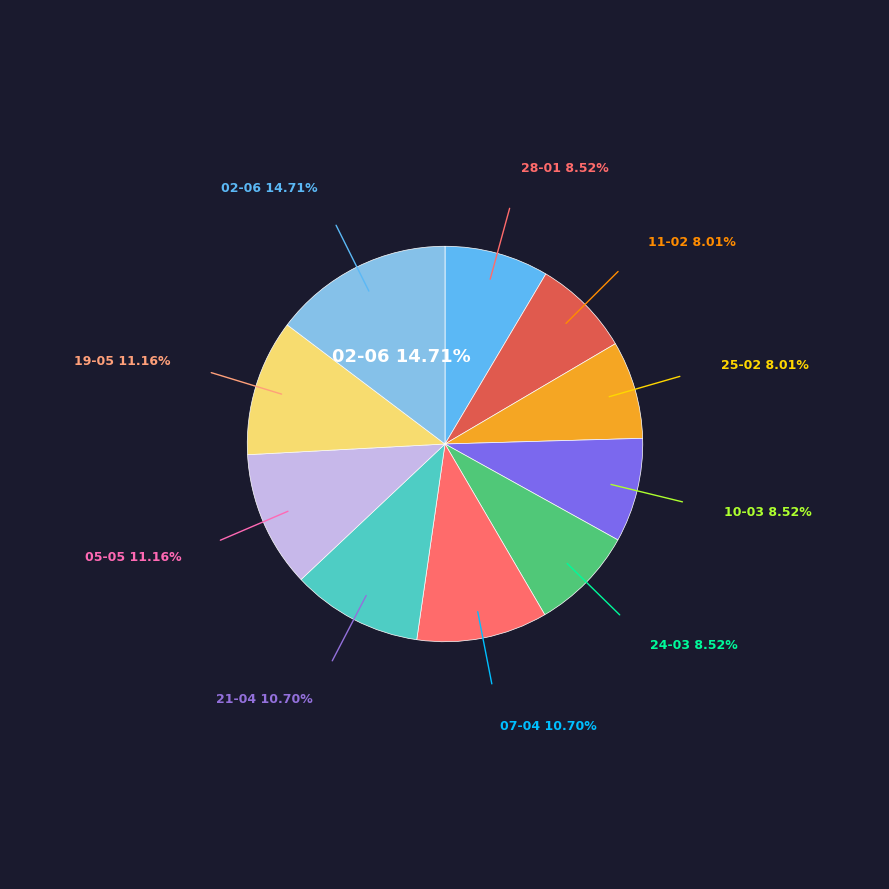

Does any single category account for the majority?

No